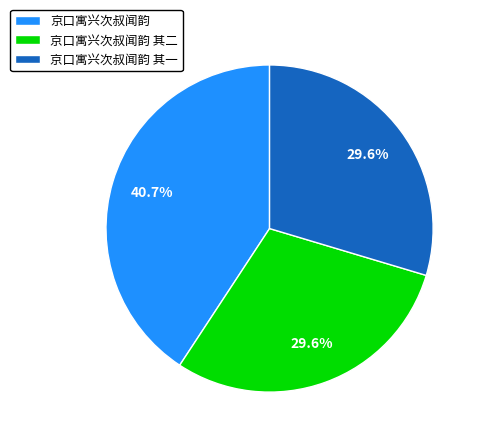

Approximately how many times larger is the value at 京口寓兴次叔闻韵 其二 compared to 京口寓兴次叔闻韵 其一?

1.0